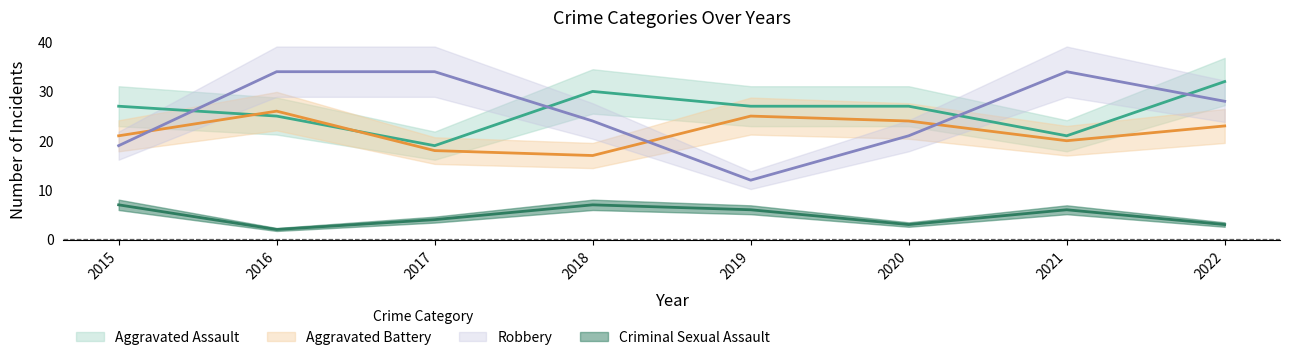

What are all the series names shown in the legend?

Aggravated Assault, Aggravated Battery, Criminal Sexual Assault, Robbery